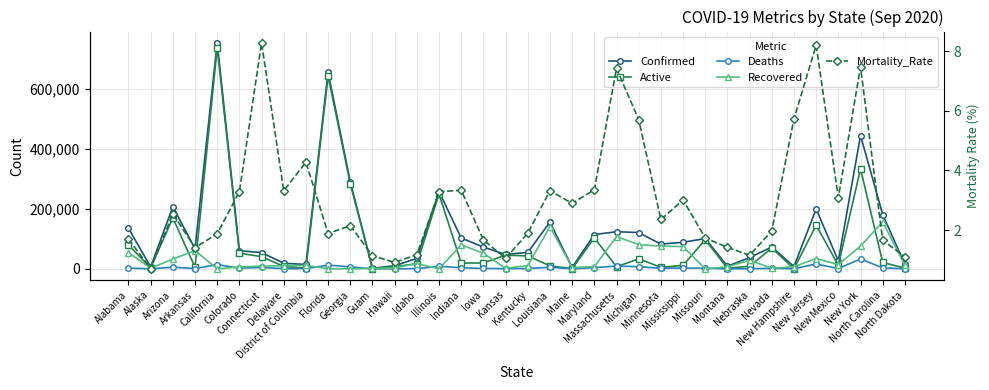

Reading left to right, what are all the values shown in this chart?

Confirmed: 135138.0	6012.0	207002.0	66804.0	752889.0	60175.0	54093.0	18466.0	14412.0	654731.0	289123.0	1846.0	10292.0	34617.0	257566.0	102243.0	72458.0	47757.0	54772.0	155419.0	4633.0	114078.0	123546.0	120846.0	82249.0	88322.0	100863.0	8663.0	37373.0	72546.0	7573.0	199455.0	26429.0	444071.0	180754.0	14443.0
Active: 79041.0	3619.0	169419.0	5196.0	736884.0	52074.0	40473.0	7826.0	2298.0	642405.0	282919.0	744.0	7078.0	16906.0	249105.0	18974.0	19560.0	45482.0	42946.0	9818.0	346.0	103088.0	6879.0	33274.0	4888.0	11568.0	97025.0	1808.0	8768.0	69180.0	272.0	145110.0	11685.0	333308.0	21112.0	2353.0
Deaths: 2301.0	42.0	5273.0	940.0	14077.0	1979.0	4478.0	628.0	616.0	12326.0	6204.0	21.0	94.0	407.0	8461.0	3376.0	1207.0	503.0	1035.0	5161.0	134.0	3824.0	9166.0	6894.0	1936.0	2656.0	1739.0	123.0	430.0	1429.0	434.0	16014.0	816.0	33019.0	2990.0	160.0
Recovered: 54223.0	2351.0	32310.0	60668.0	0.0	6102.0	9142.0	10027.0	11498.0	0.0	0.0	1081.0	3120.0	17304.0	0.0	79859.0	51691.0	1817.0	10791.0	140440.0	4153.0	7166.0	107501.0	80678.0	75425.0	74098.0	0.0	6732.0	28175.0	1937.0	6867.0	34290.0	13928.0	75584.0	156652.0	11930.0
Mortality_Rate: 1.7	0.7	2.5	1.4	1.9	3.3	8.3	3.3	4.3	1.9	2.1	1.1	0.9	1.2	3.3	3.3	1.7	1.1	1.9	3.3	2.9	3.4	7.4	5.7	2.4	3.0	1.7	1.4	1.2	2.0	5.7	8.2	3.1	7.5	1.7	1.1